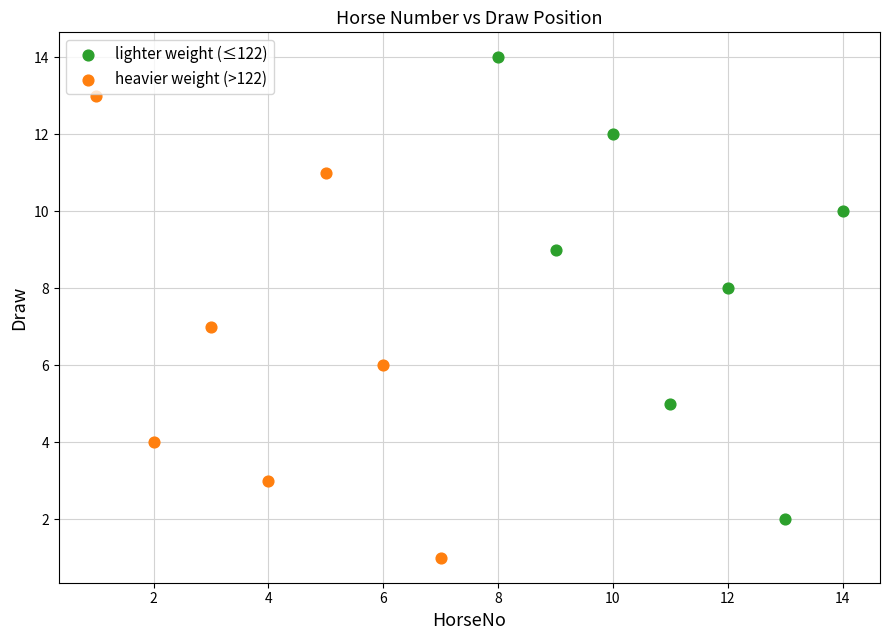

Which series contains the lowest Y value?

heavier weight (>122)